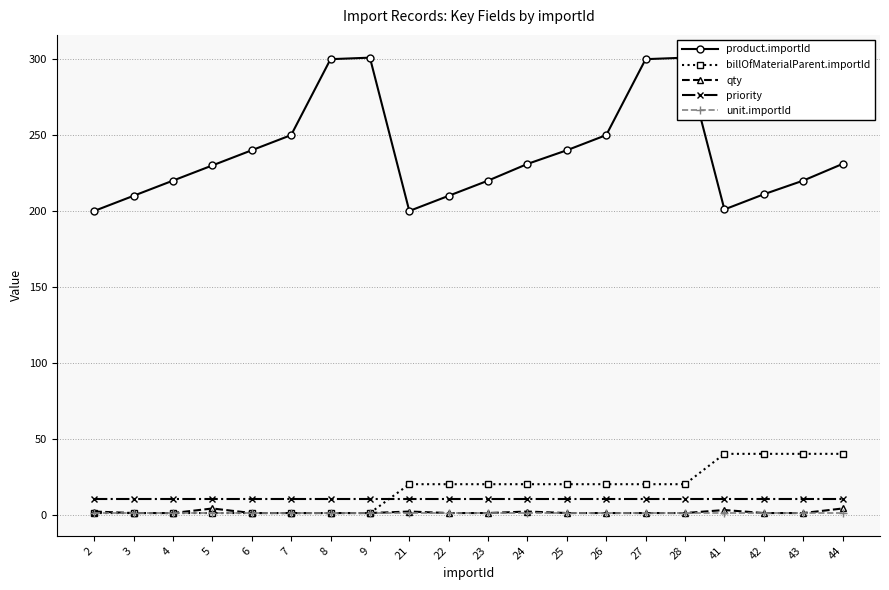

What is the value of the billOfMaterialParent.importId point at the 16th from the left?

20